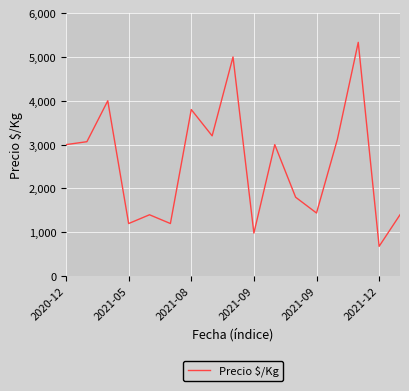

Is this an area chart (filled region under the line)?

No